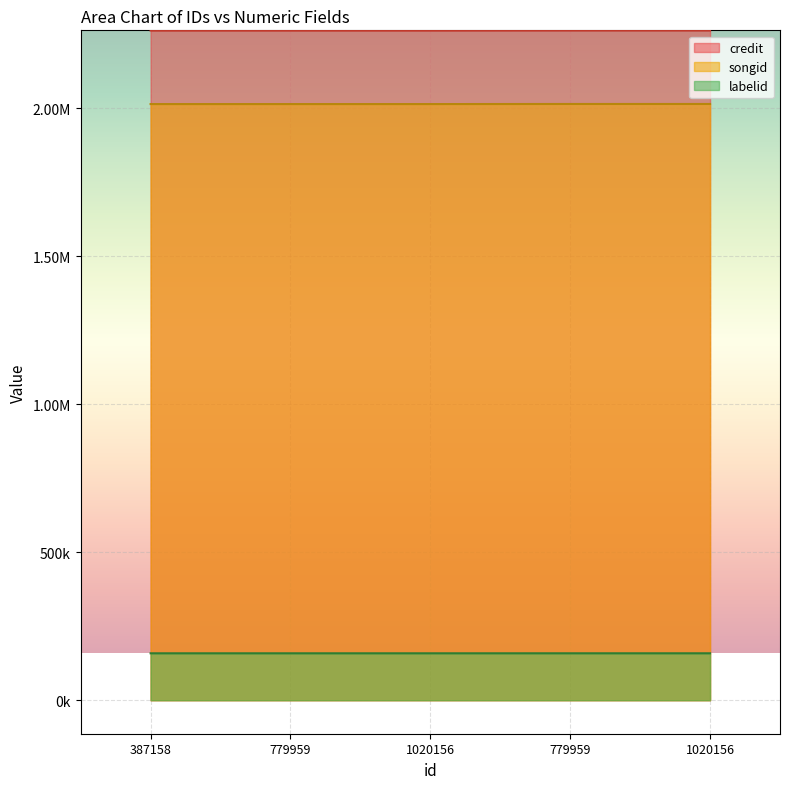

True or false: songid and credit intersect in this chart.

False